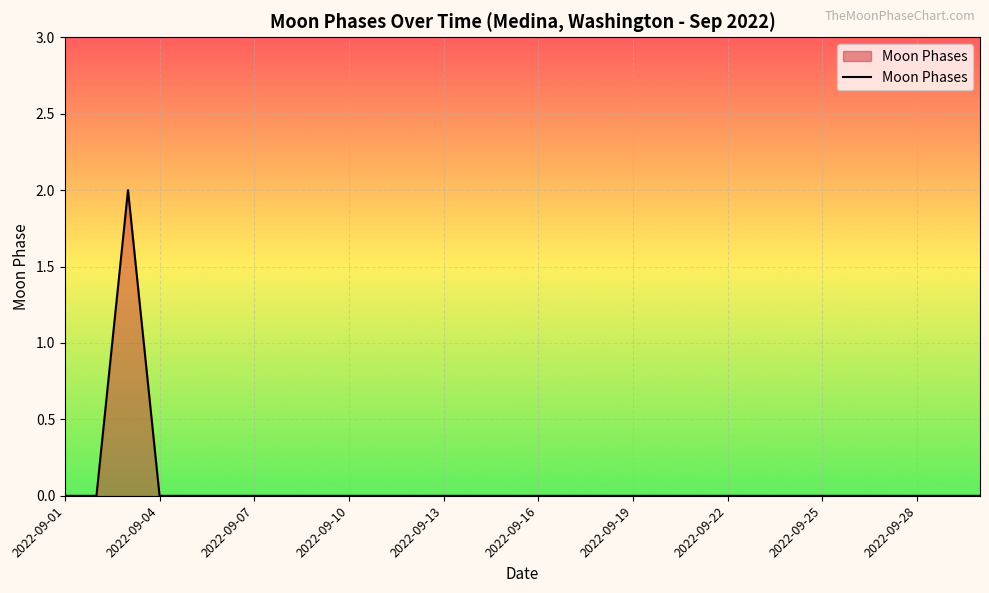

Does the chart display data point markers on the line(s)?

No